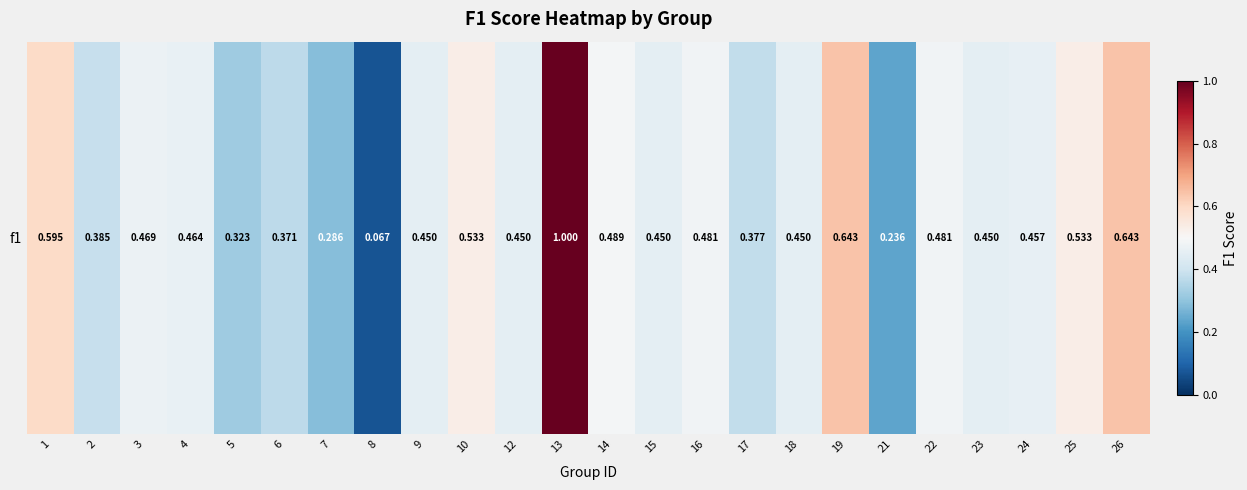

Reading right to left, what are all the values shown in this chart?

26=0.6	25=0.5	24=0.5	23=0.5	22=0.5	21=0.2	19=0.6	18=0.5	17=0.4	16=0.5	15=0.5	14=0.5	13=1.0	12=0.5	10=0.5	9=0.5	8=0.1	7=0.3	6=0.4	5=0.3	4=0.5	3=0.5	2=0.4	1=0.6